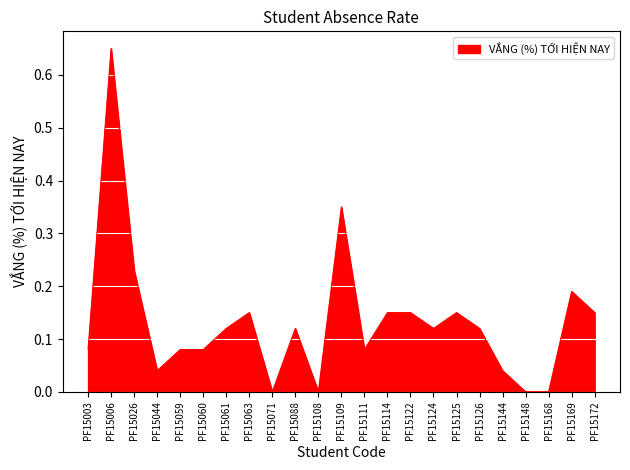

What is the change in value from PF15003 to PF15122?

+0.1